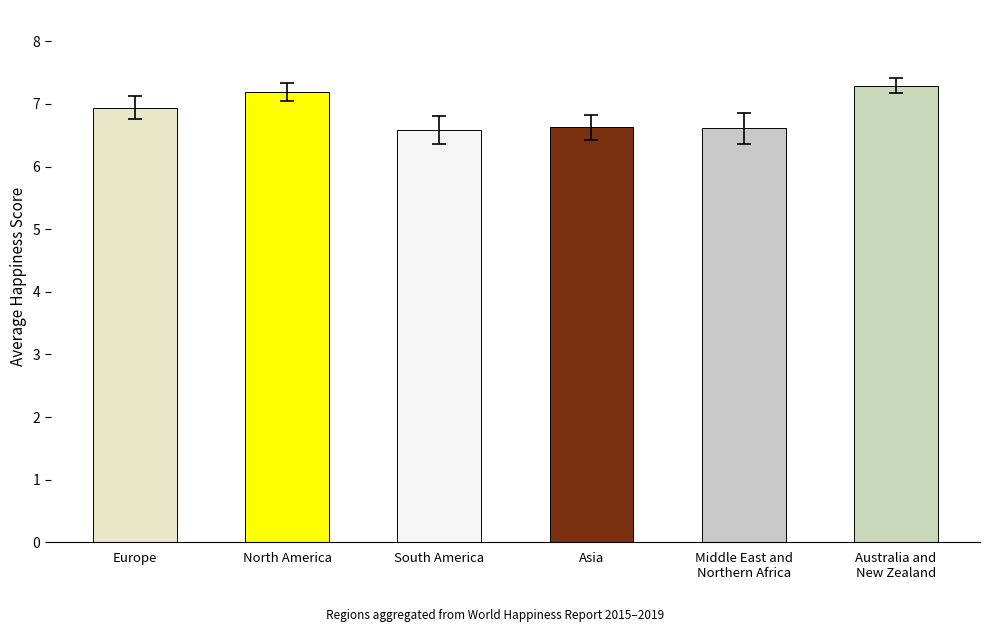

What is the label of the 5th bar from the left?

Middle East and
Northern Africa